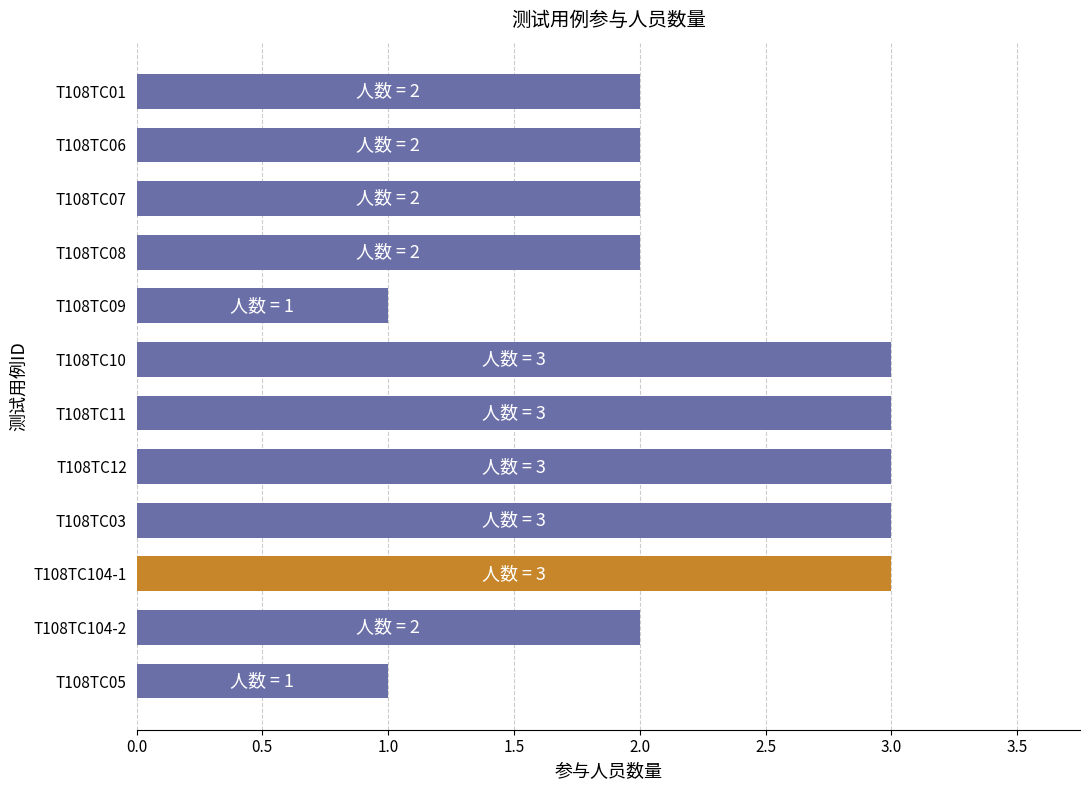

What is the maximum value shown in the chart?

3